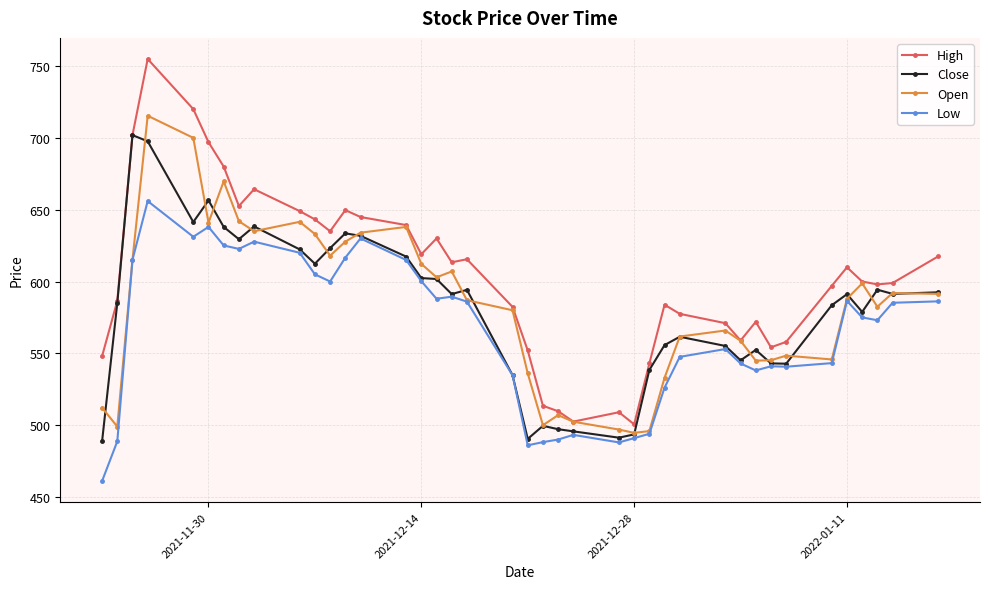

What is the value of the Low point at the 12th from the left?

600.0